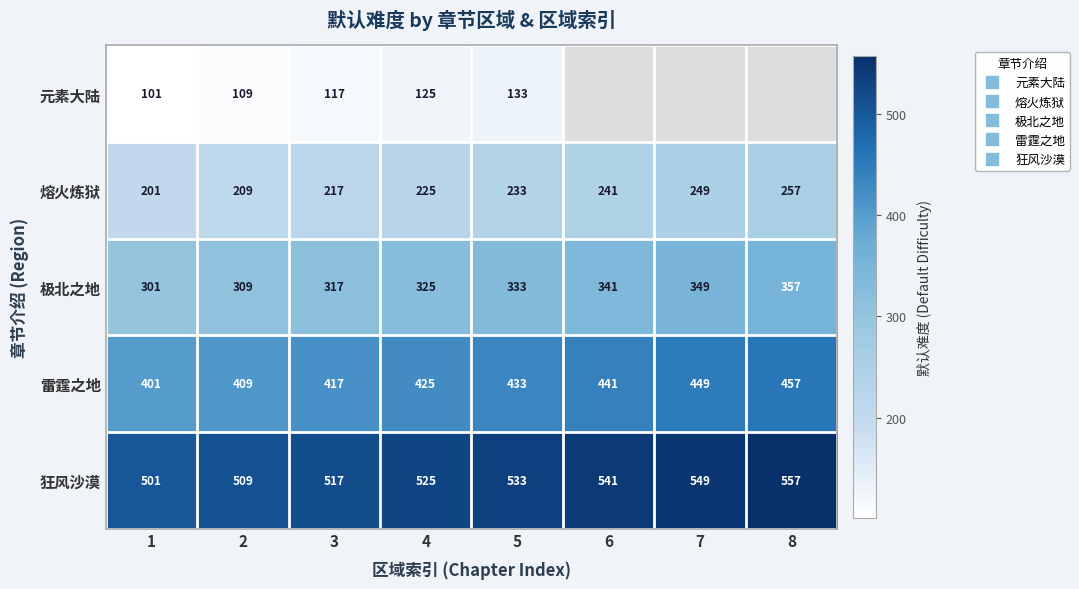

Is the value of 极北之地 at 5 greater than the value of 雷霆之地 at 2?

No